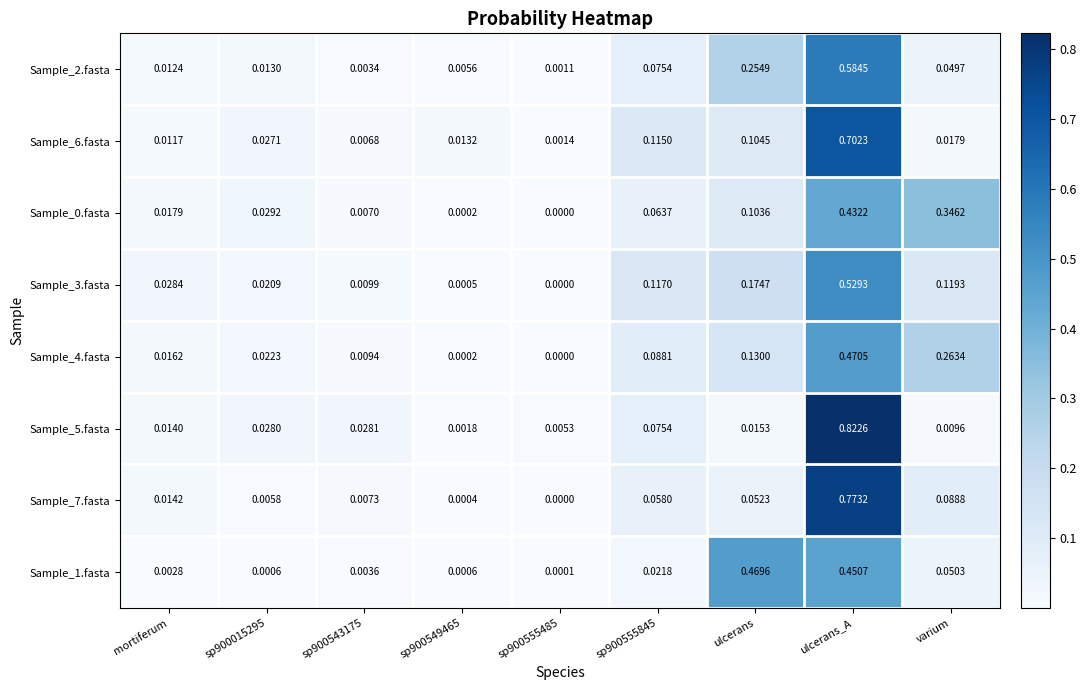

Is the value of Sample_5.fasta at sp900555485 greater than the value of Sample_7.fasta at sp900555485?

Yes